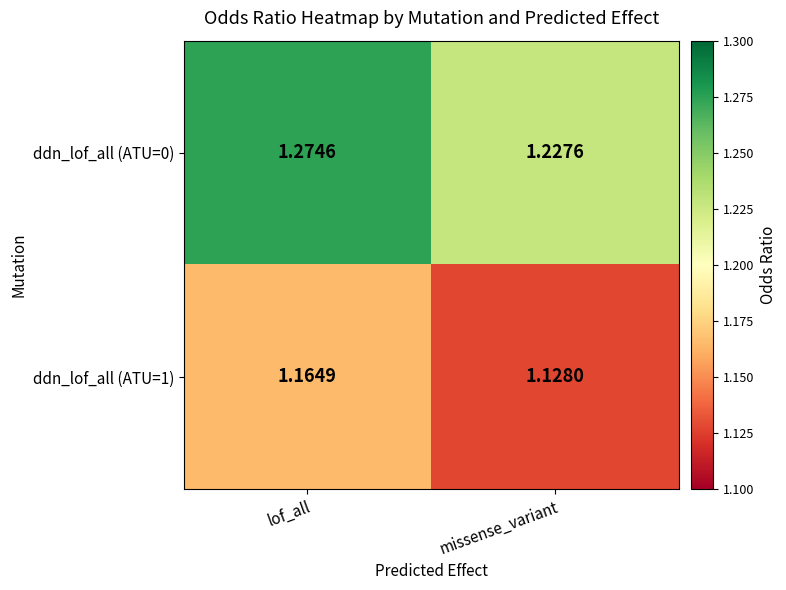

Which series changed the most between lof_all and missense_variant?

ddn_lof_all (ATU=0)